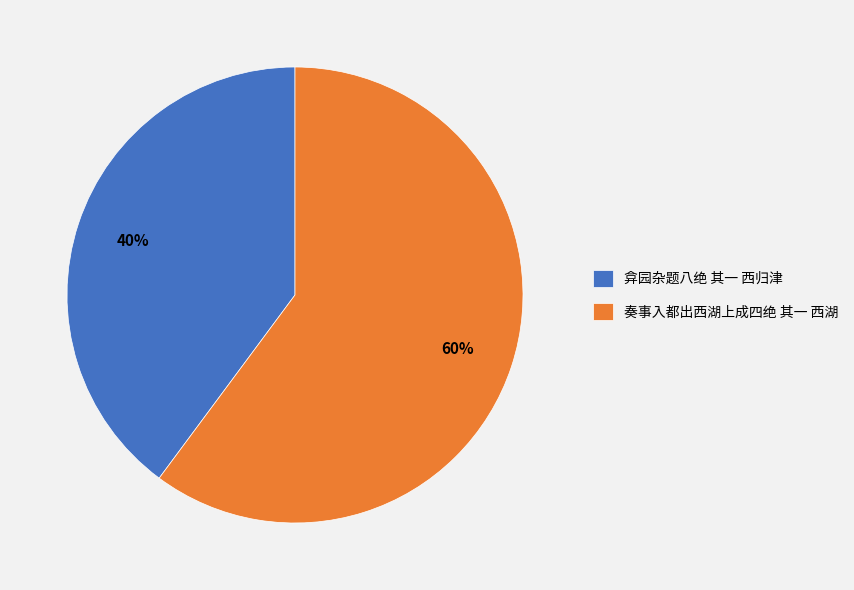

Which has a higher value, 奏事入都出西湖上成四绝 其一 西湖 or 弇园杂题八绝 其一 西归津?

奏事入都出西湖上成四绝 其一 西湖